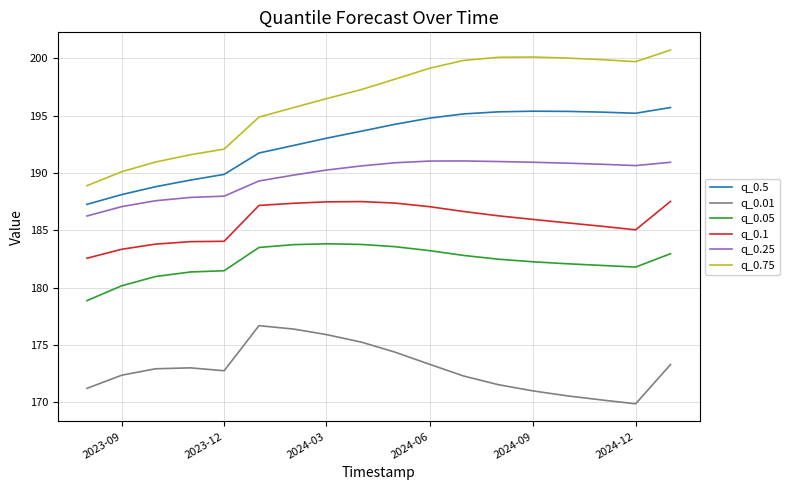

What is the smallest value displayed?

169.9